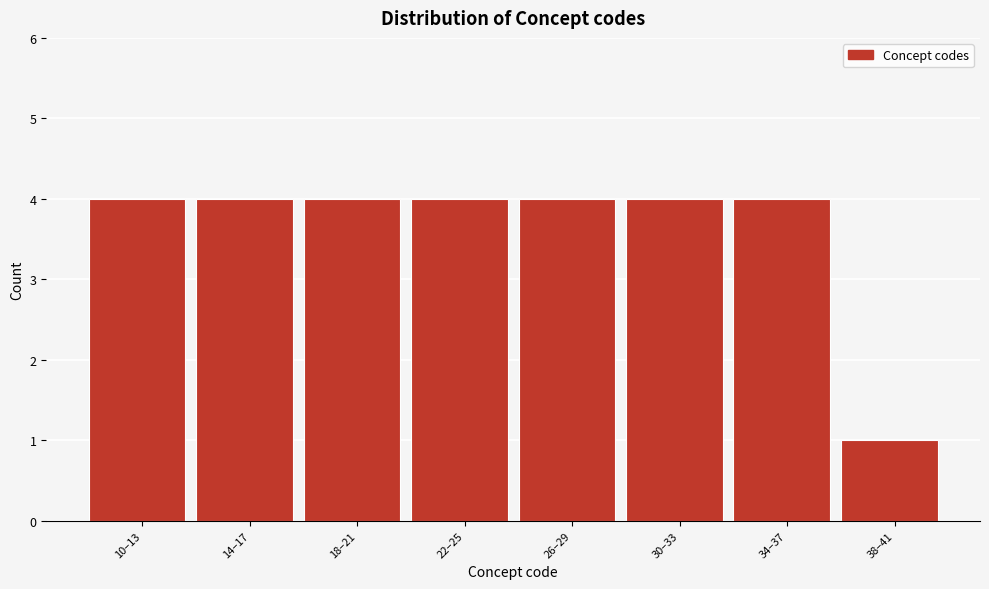

Reading left to right, transcribe all the data shown in this chart.

4	4	4	4	4	4	4	1